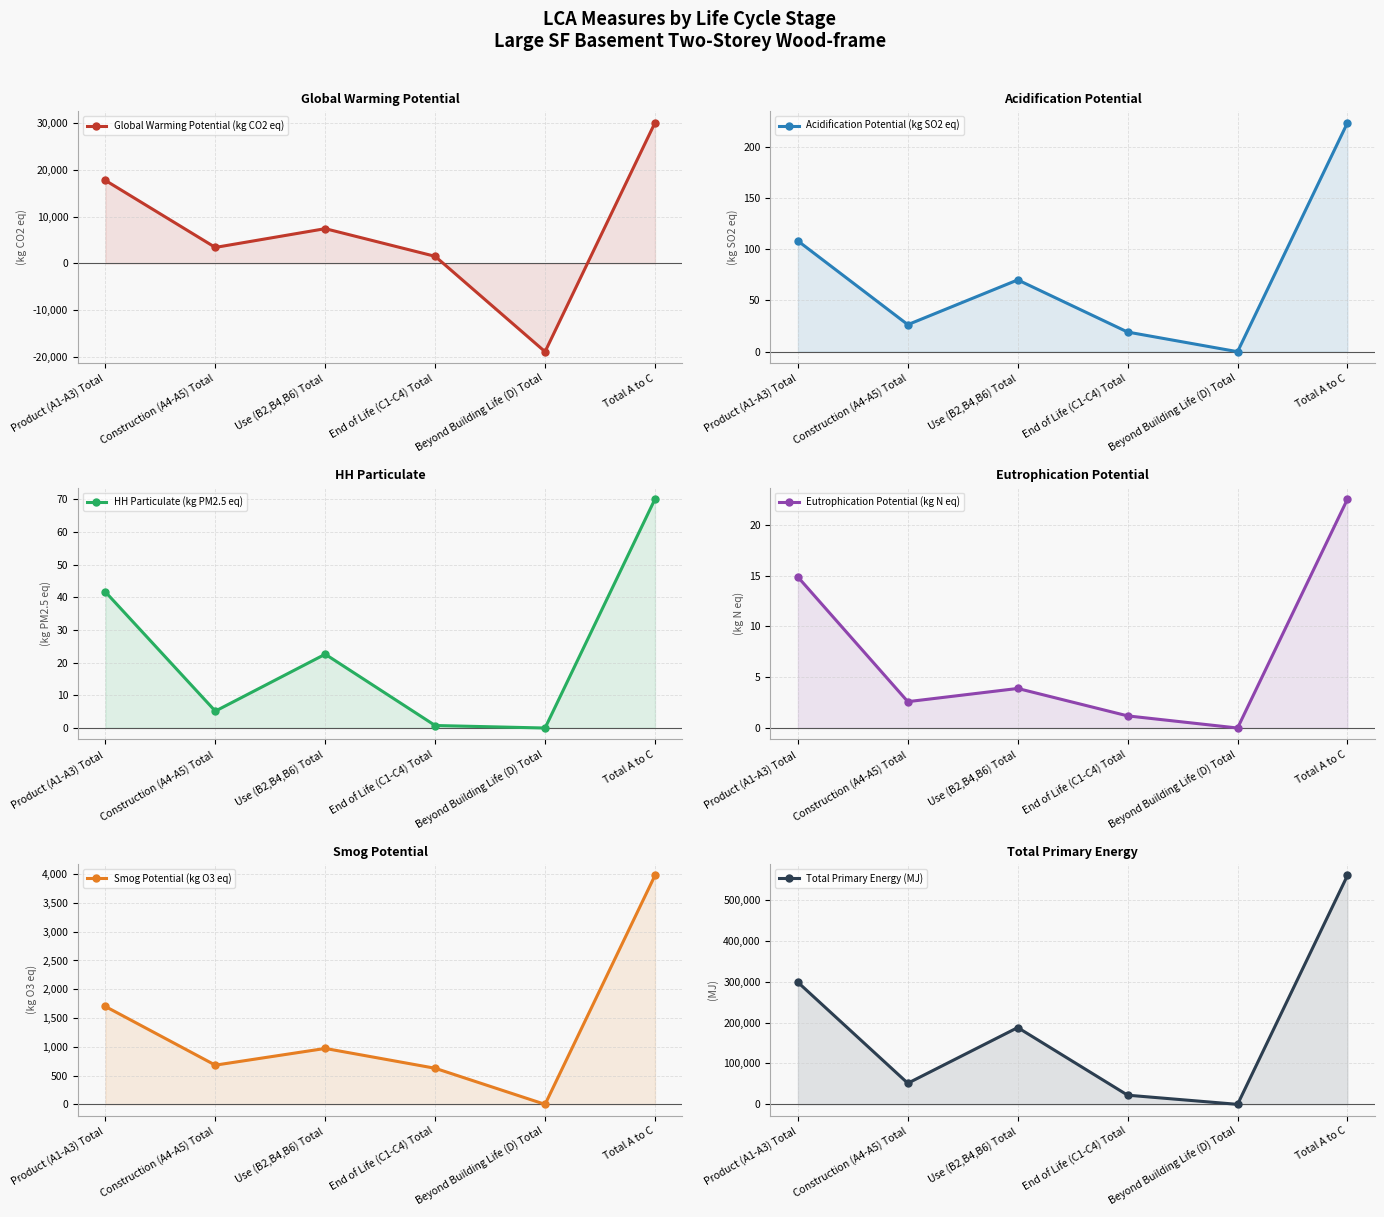

What is the difference between the highest and lowest values at Total A to C?

560418.5